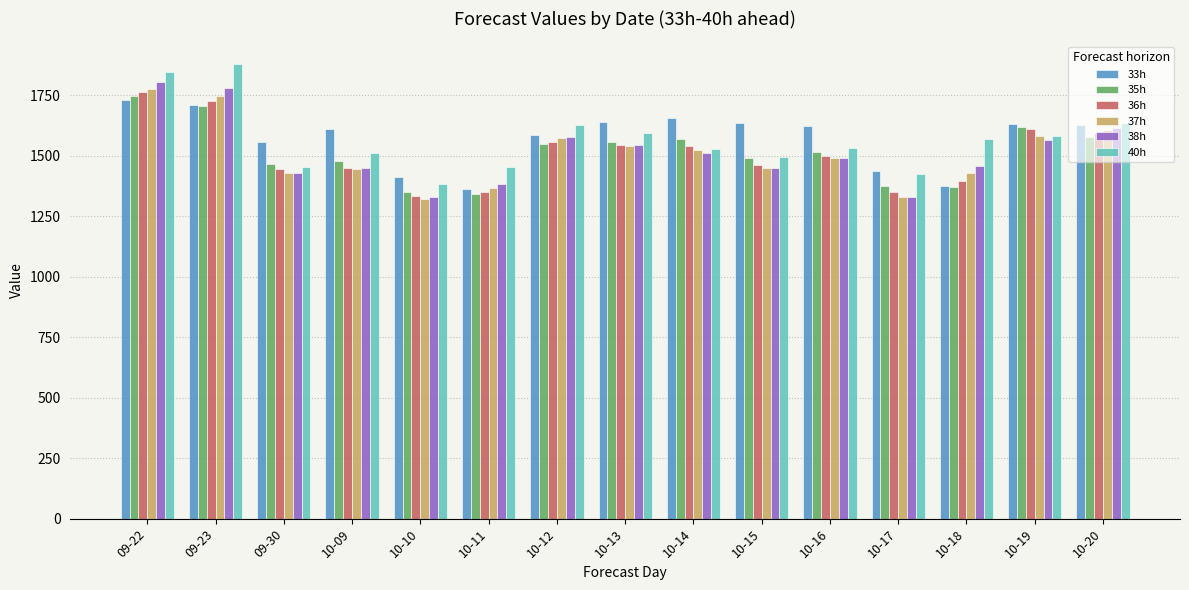

What is the sum of the 36h values at 09-22 and 10-11?

3116